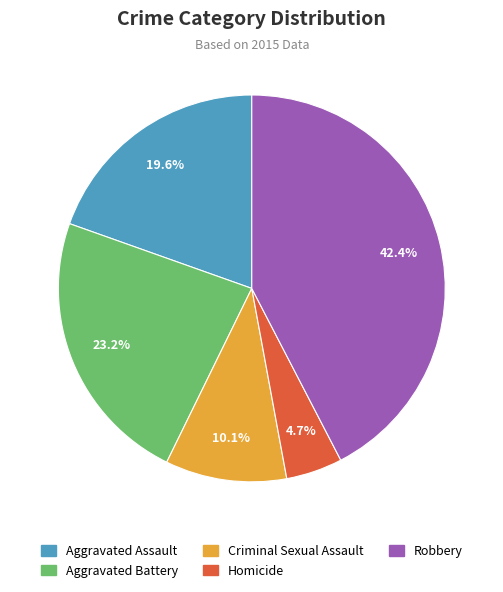

True or false: Criminal Sexual Assault accounts for 10% of the total.

True